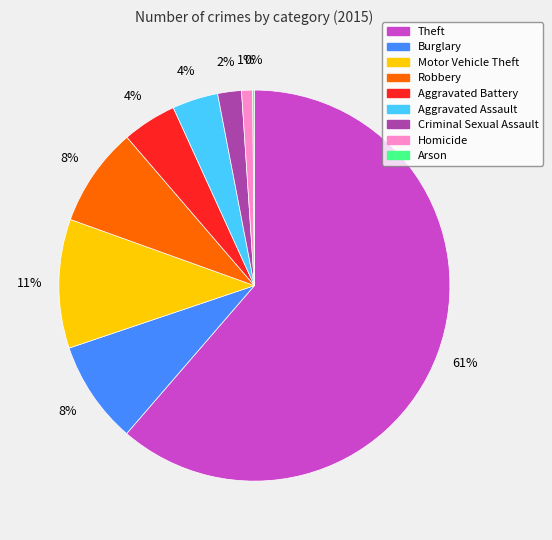

Between Criminal Sexual Assault and Aggravated Battery, which is larger?

Aggravated Battery